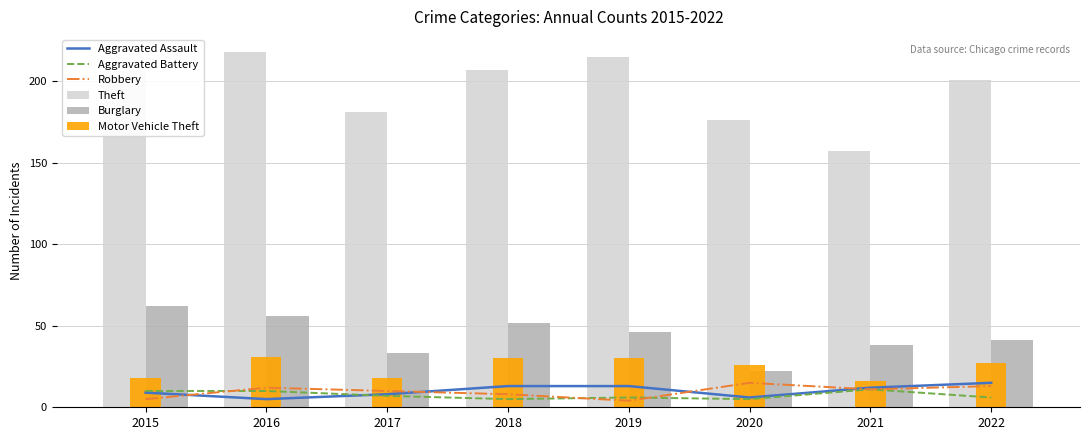

What is the average value of the Burglary series?

44